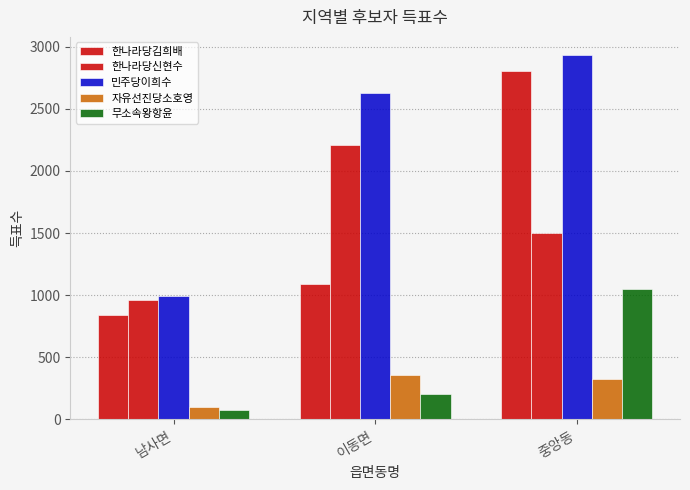

Which series has the largest total across all categories?

민주당이희수